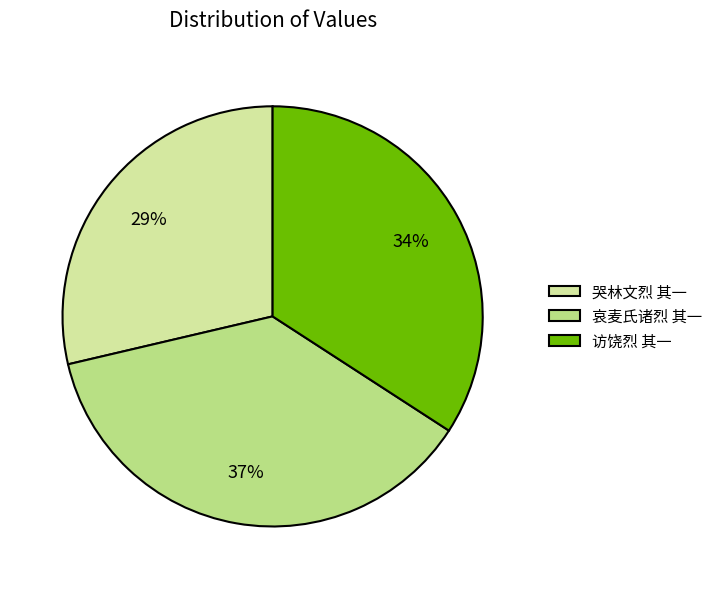

Is it true that 访饶烈 其一 is 34% of the pie?

True